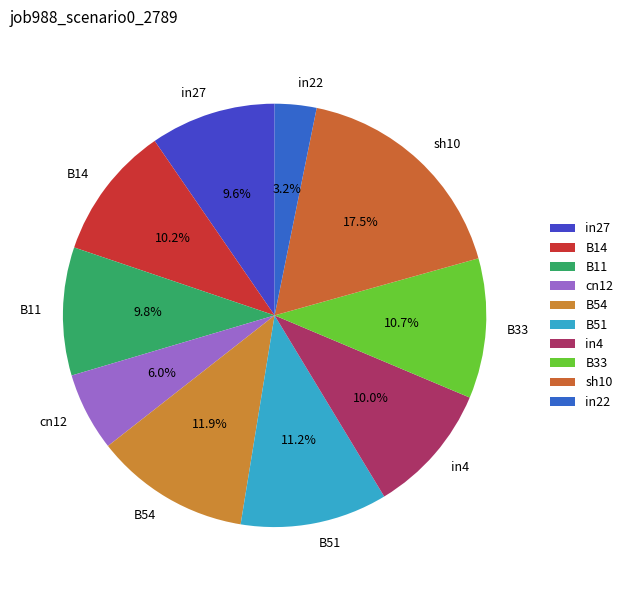

To the nearest percent, what is the average slice percentage?

10%